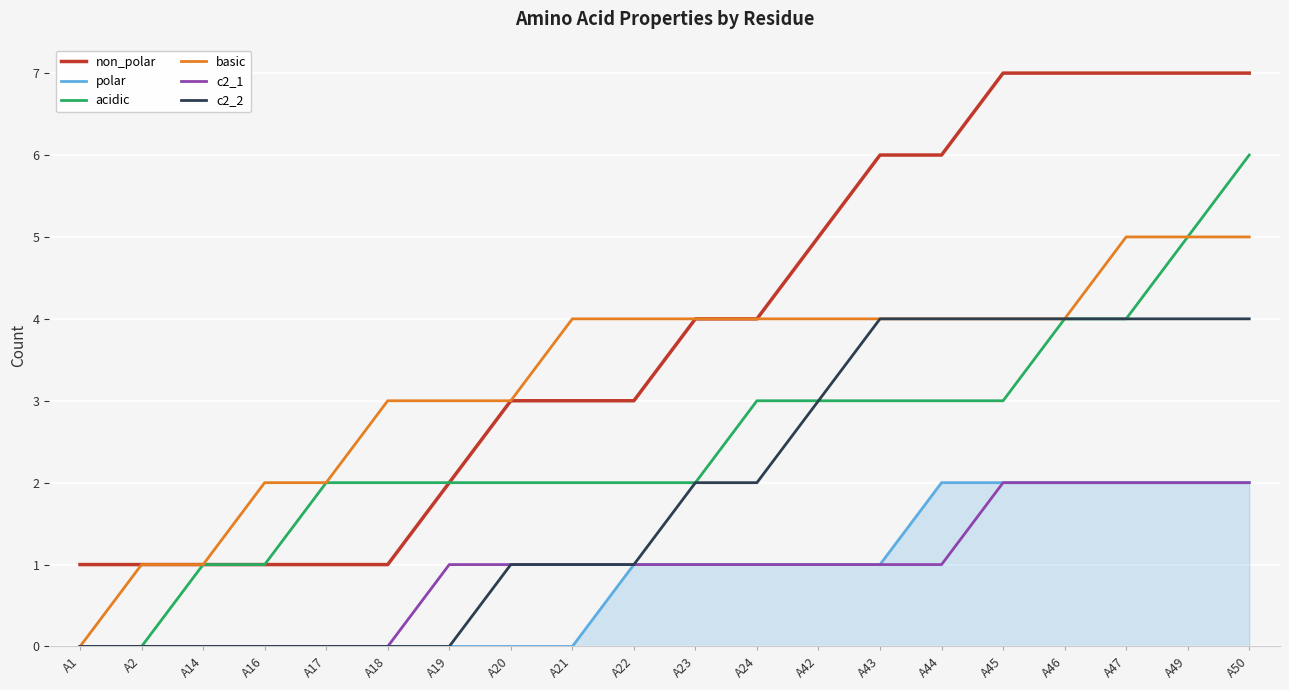

At which label does acidic reach its peak?

A50